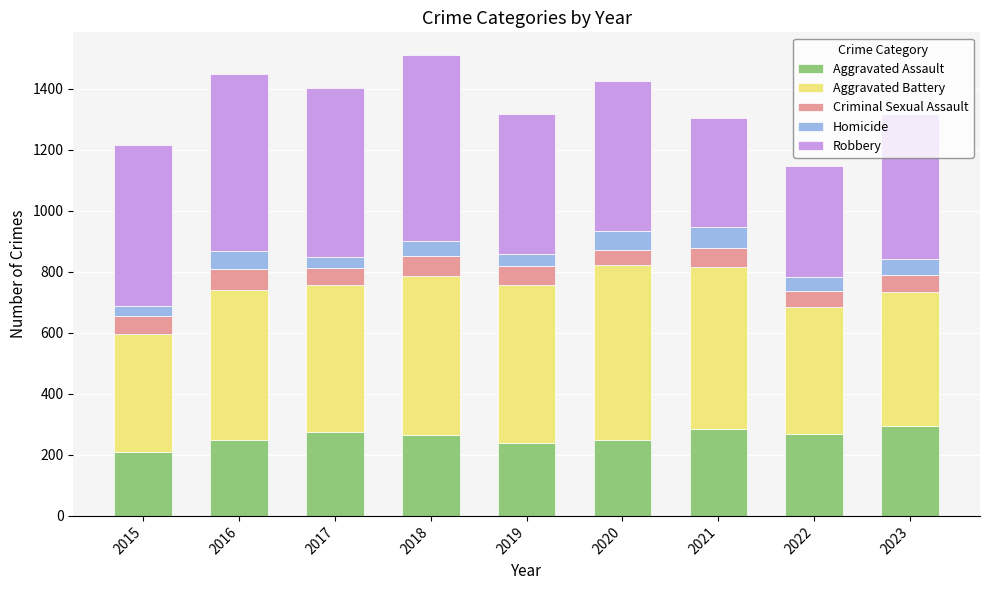

How many series are shown in this chart?

5